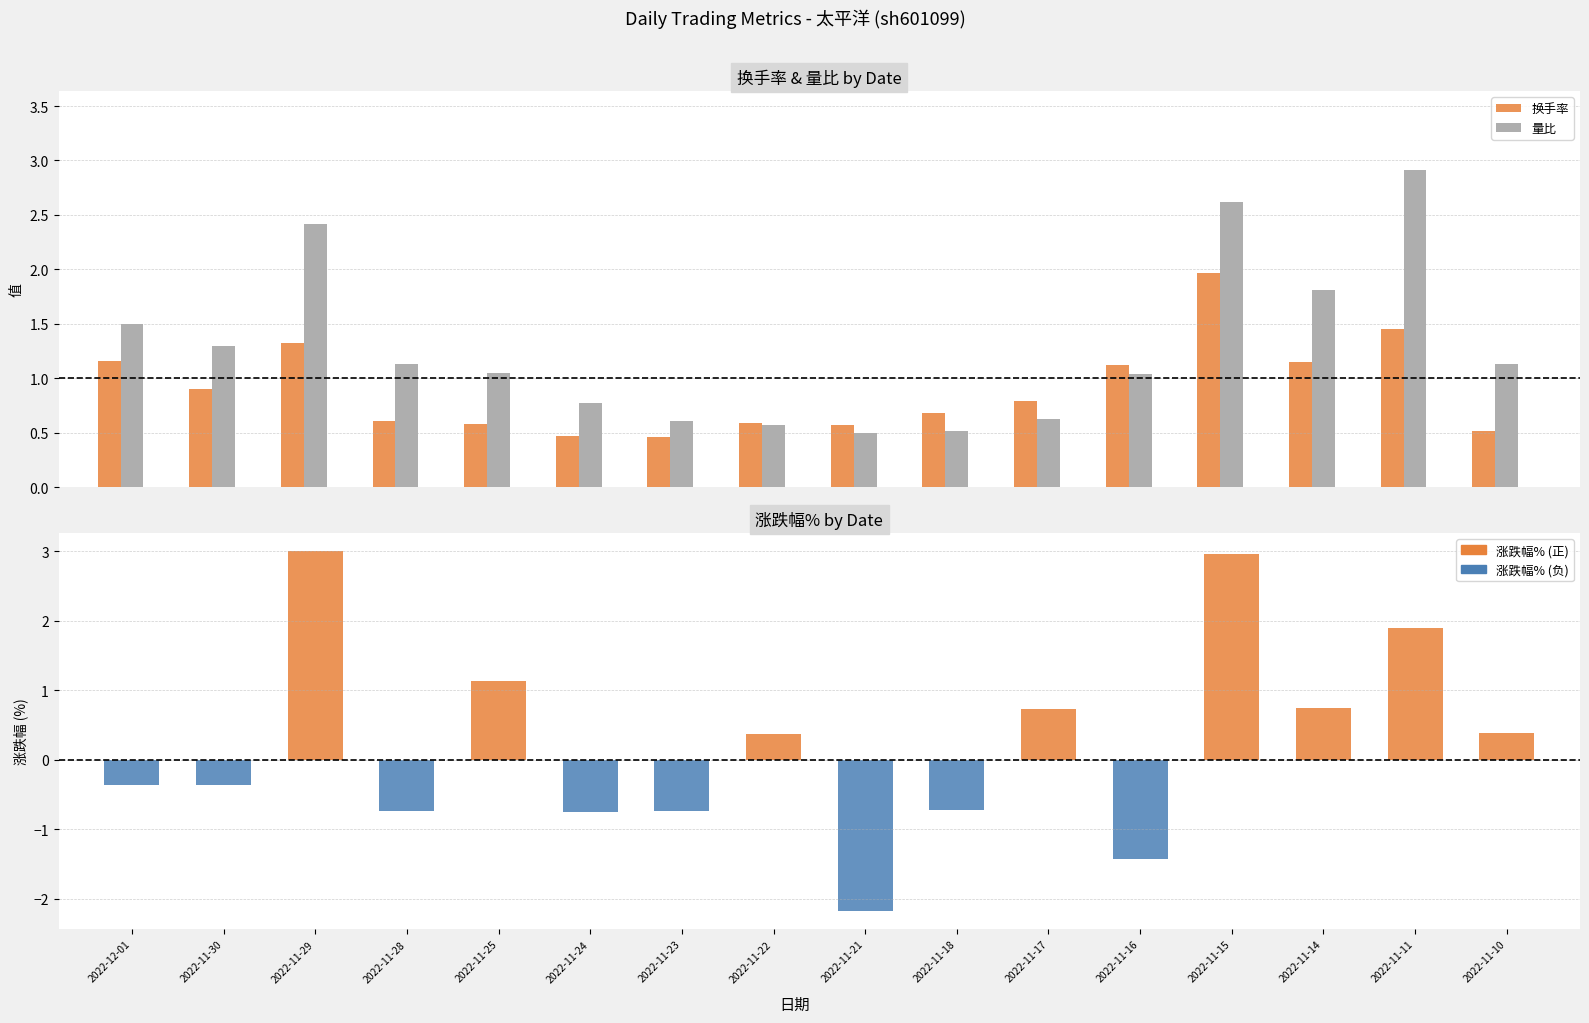

Rank the series by their average value, from lowest to highest.

涨跌幅%, 换手率, 量比